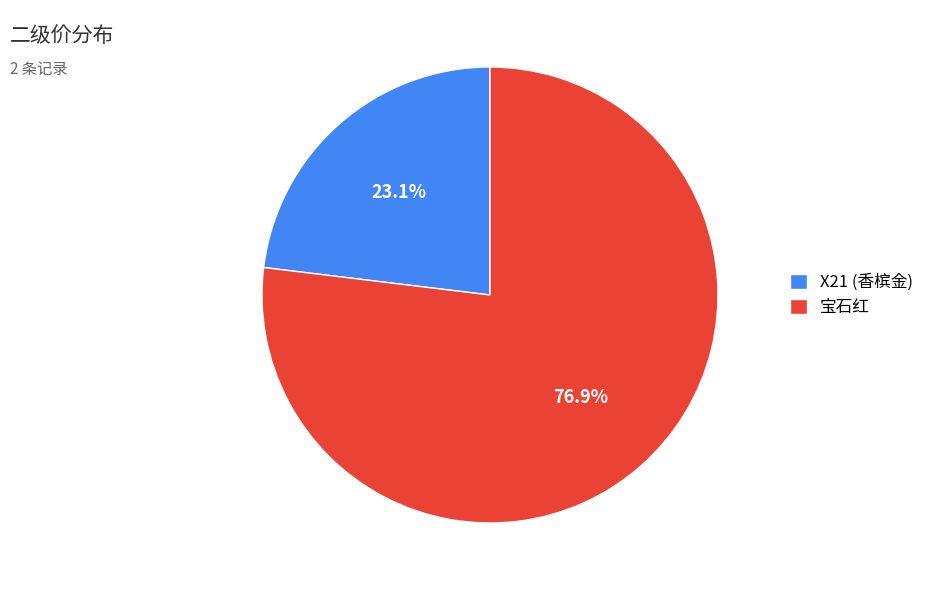

Is it true that 宝石红 is 90% of the pie?

False